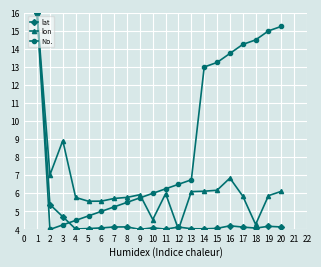

What are all the series names shown in the legend?

lat, lon, No.